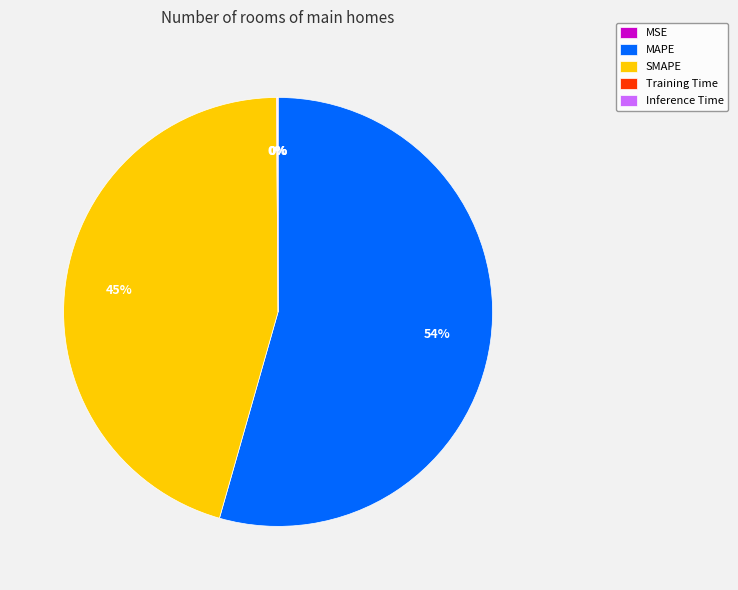

Which has a higher value, MAPE or SMAPE?

MAPE